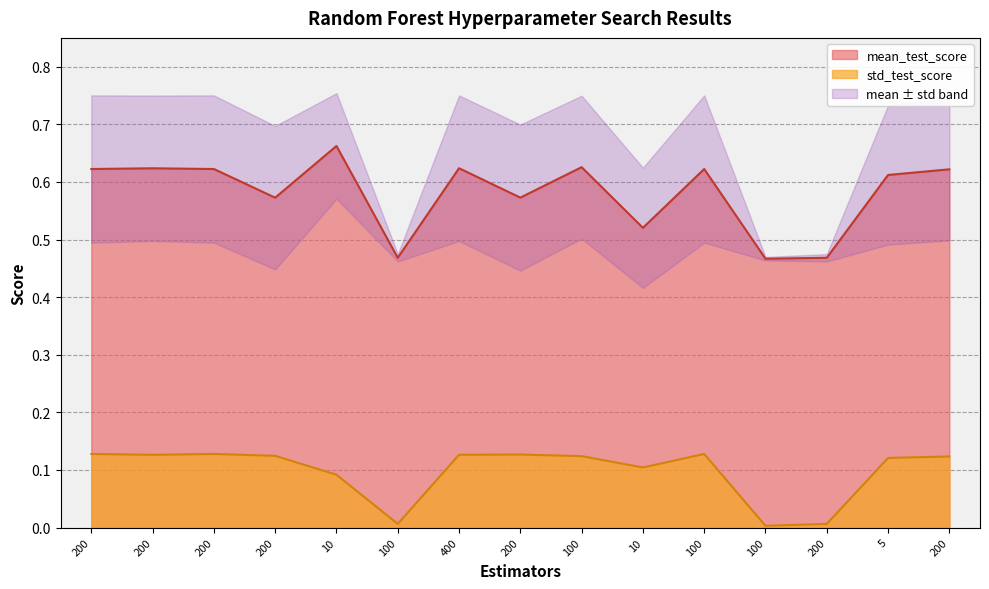

The mean_test_score series shows 0.2 at 100. True or false?

False